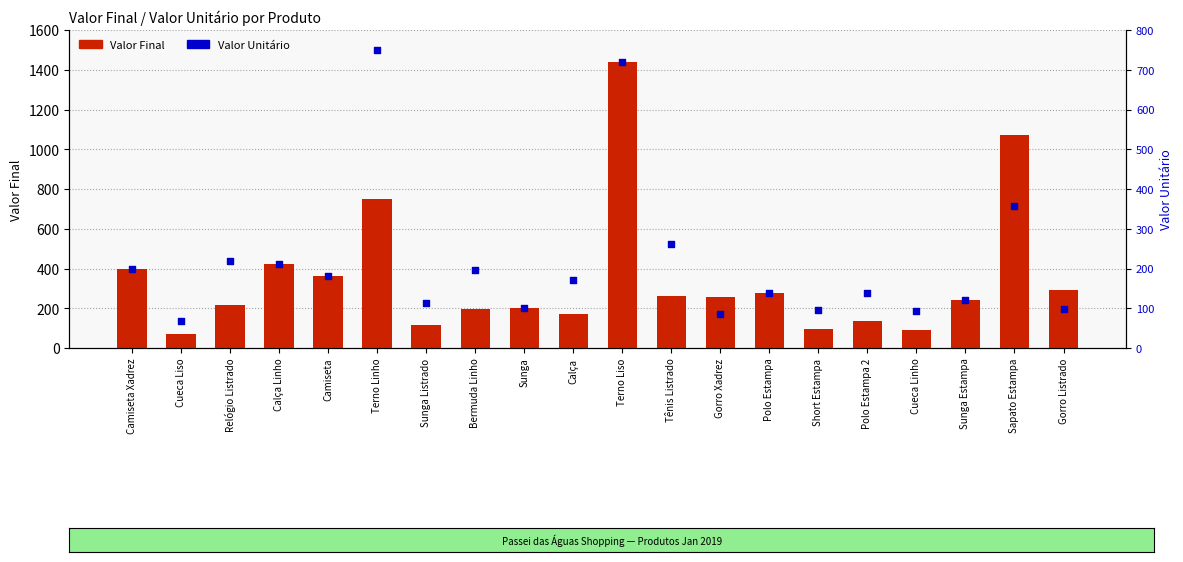

Which series contains the highest Y value?

Valor Final